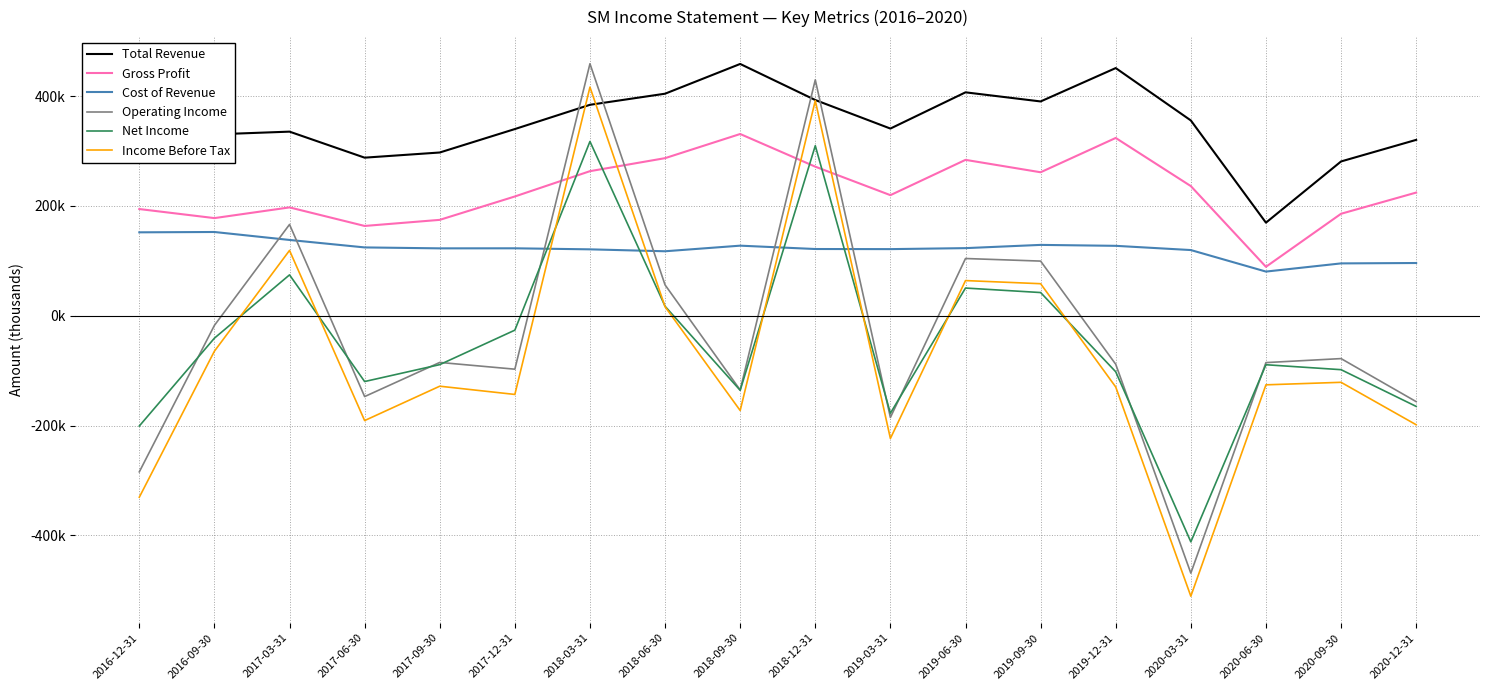

True or false: Gross Profit has a value of 217200 at 2017-12-31.

True